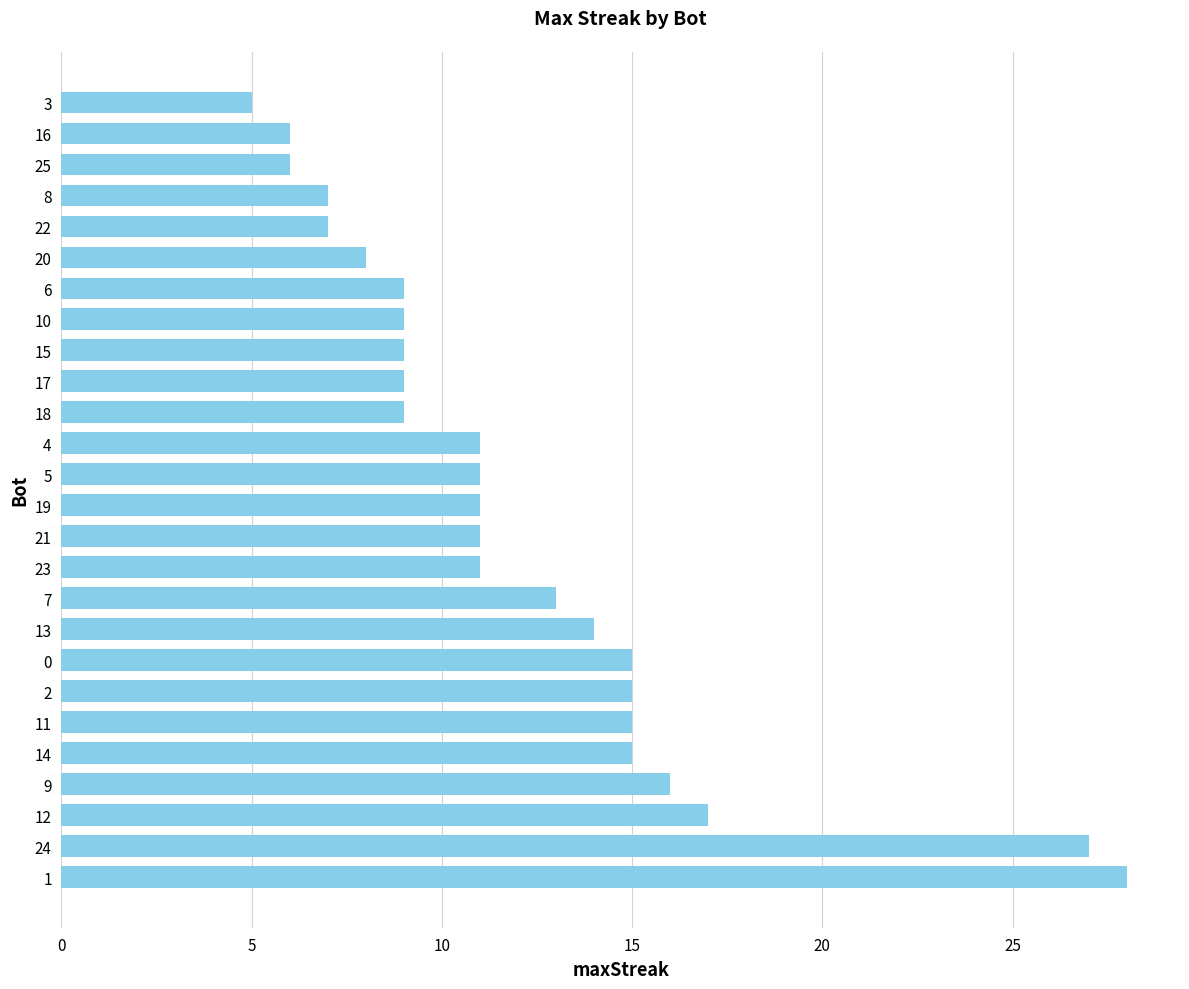

What is the ratio of the value at 18 to the value at 2?

0.6